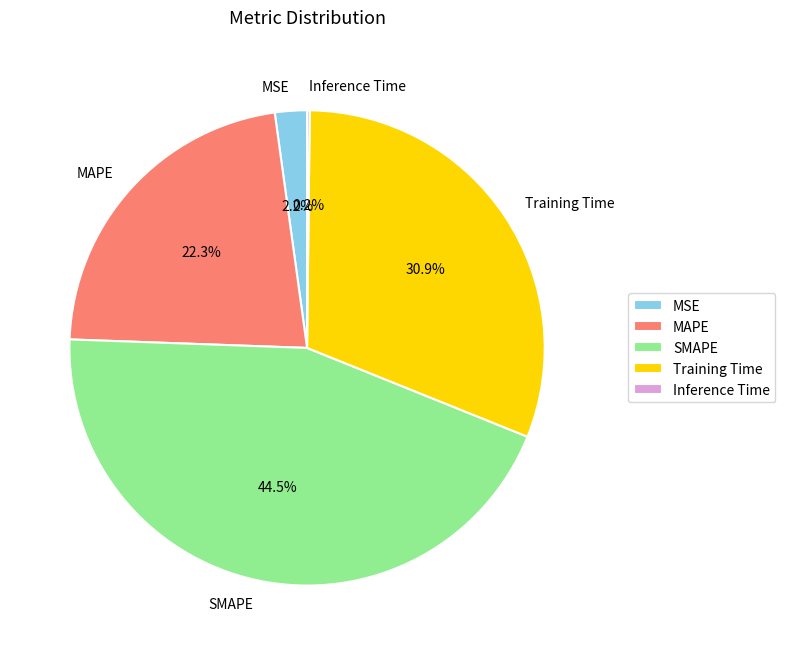

Is the sum of Training Time and MSE greater than half?

No